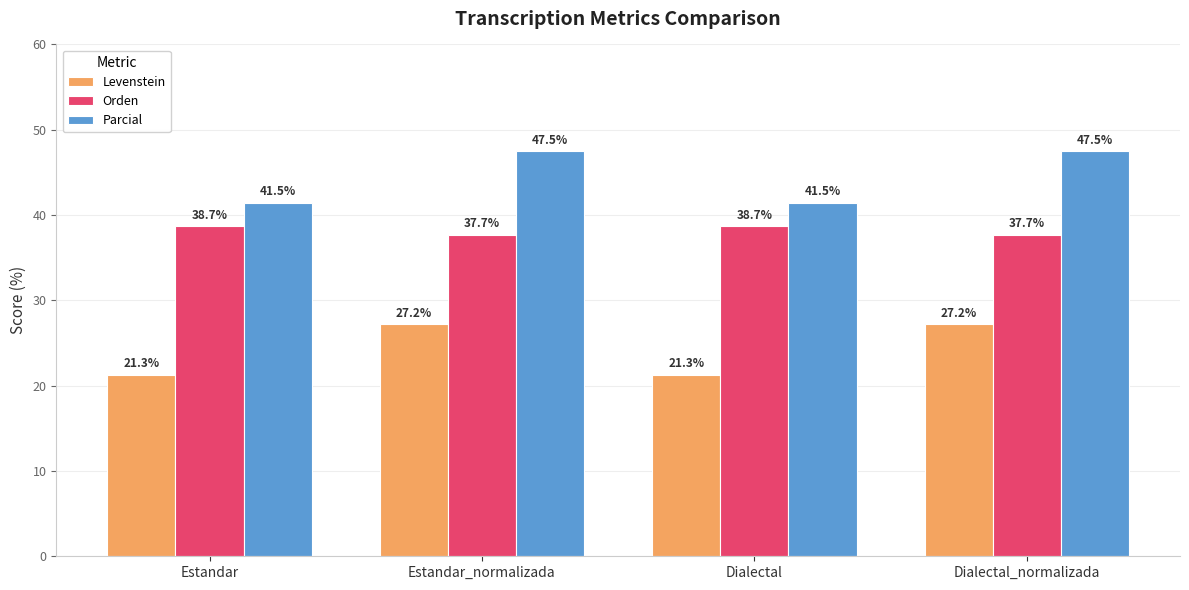

What is the difference between the highest and lowest values at Dialectal_normalizada?

20.3